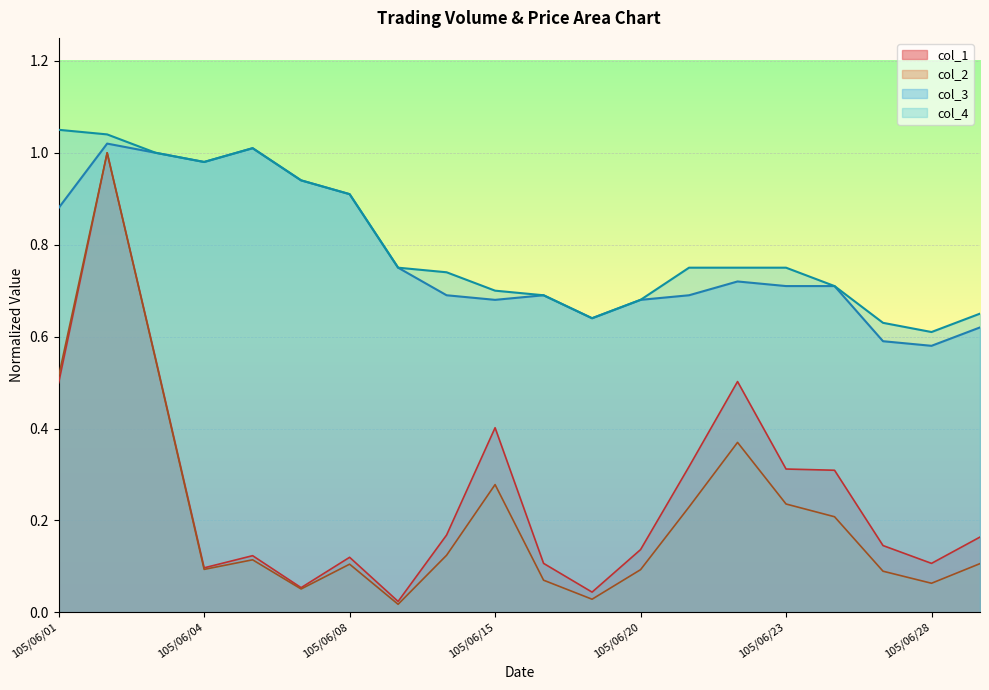

Reading right to left, list all the values displayed in this chart.

col_1: 0.2	0.1	0.1	0.3	0.3	0.5	0.3	0.1	0.0	0.1	0.4	0.2	0.0	0.1	0.1	0.1	0.1	0.6	1.0	0.5
col_2: 0.1	0.1	0.1	0.2	0.2	0.4	0.2	0.1	0.0	0.1	0.3	0.1	0.0	0.1	0.1	0.1	0.1	0.5	1.0	0.5
col_3: 0.6	0.6	0.6	0.7	0.7	0.7	0.7	0.7	0.6	0.7	0.7	0.7	0.8	0.9	0.9	1.0	1.0	1.0	1.0	0.9
col_4: 0.7	0.6	0.6	0.7	0.8	0.8	0.8	0.7	0.6	0.7	0.7	0.7	0.8	0.9	0.9	1.0	1.0	1.0	1.0	1.1